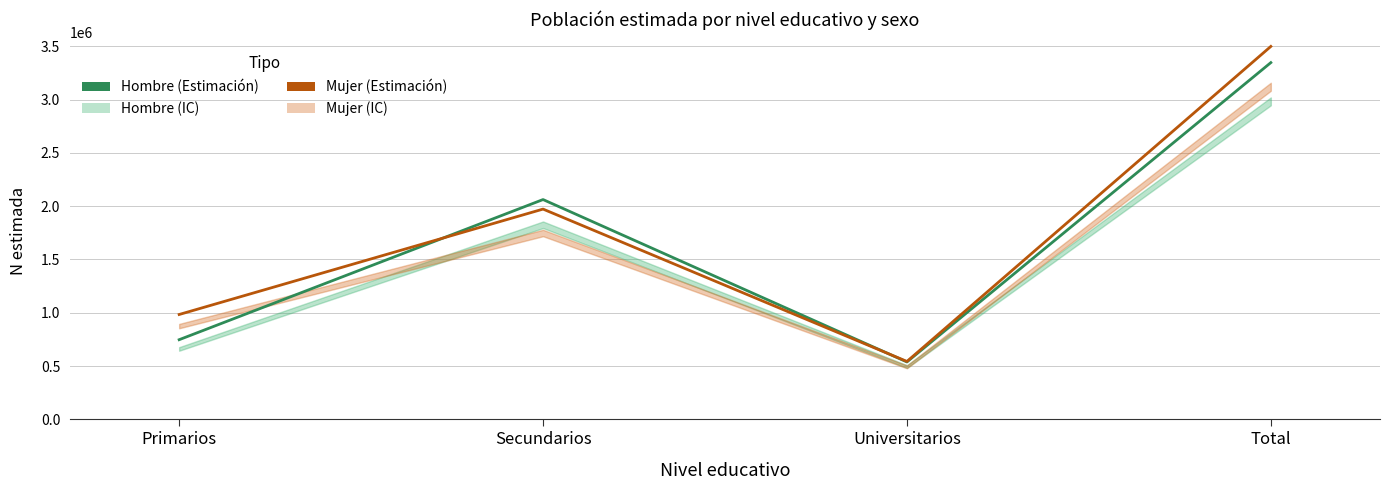

At how many categories does at least one series exceed 1051396?

2